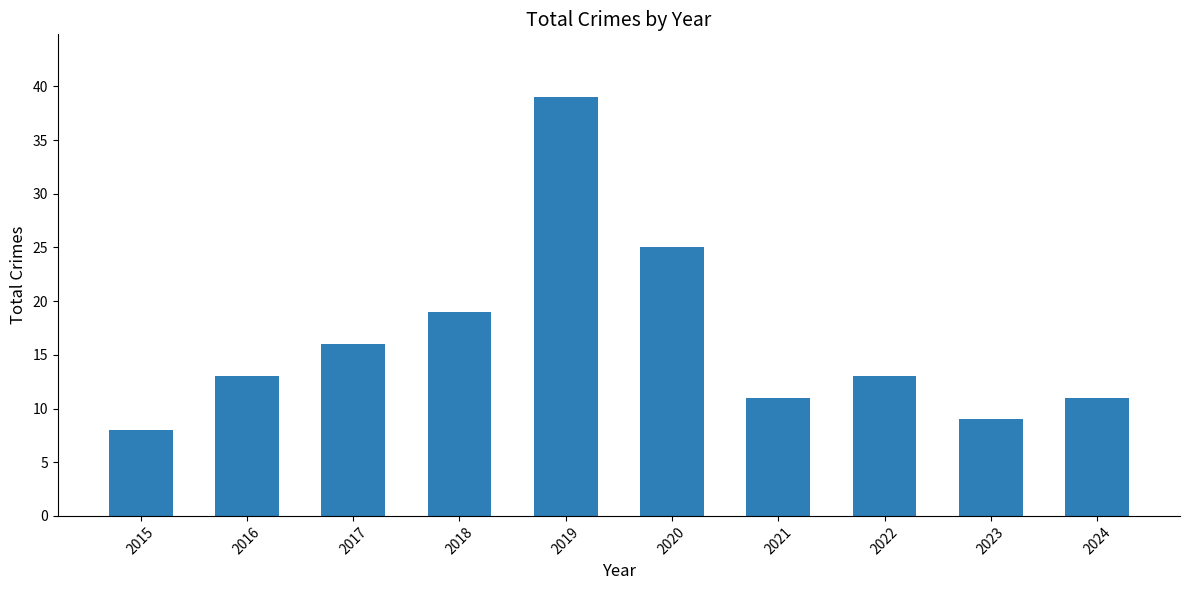

Between 2023 and 2015, which is larger?

2023